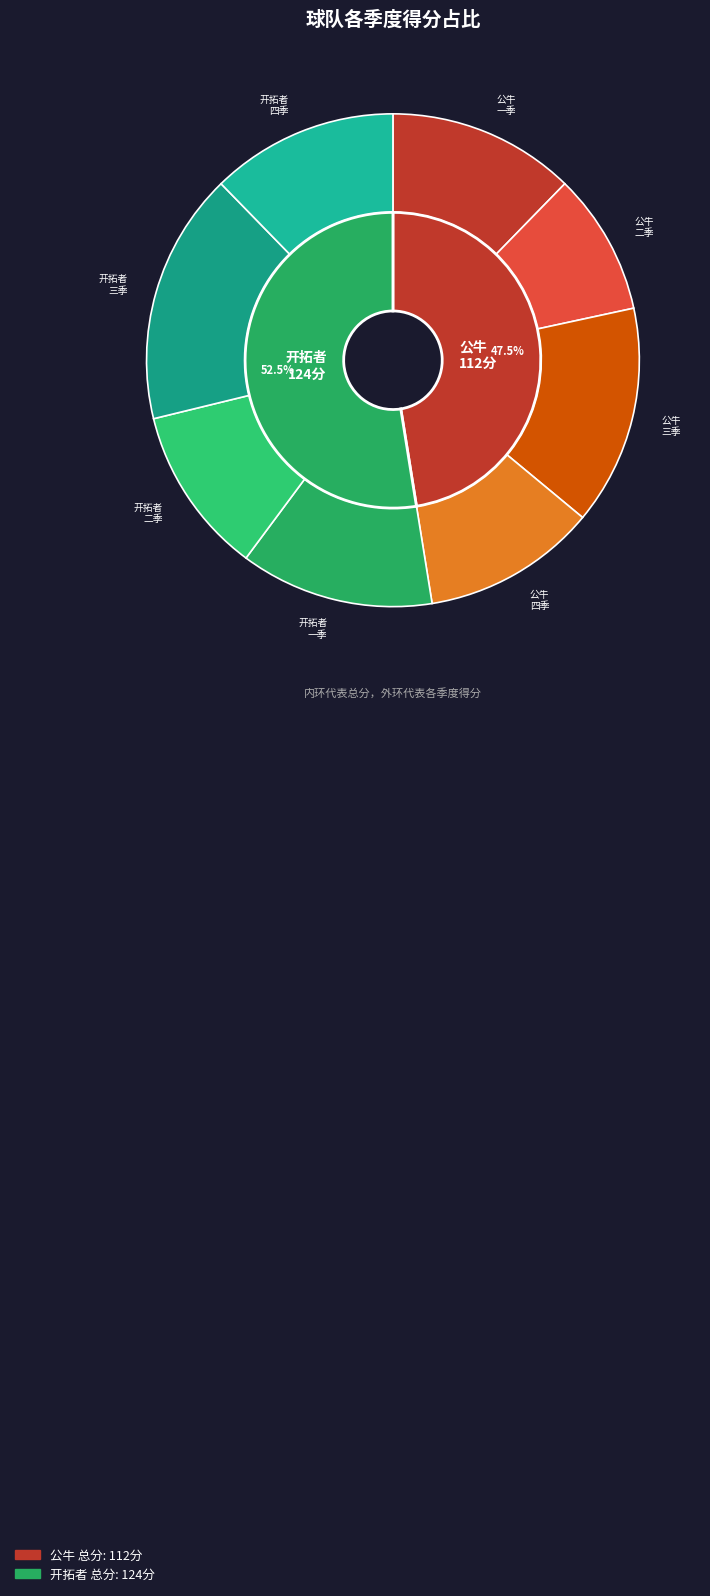

How many segments does this pie chart have?

2